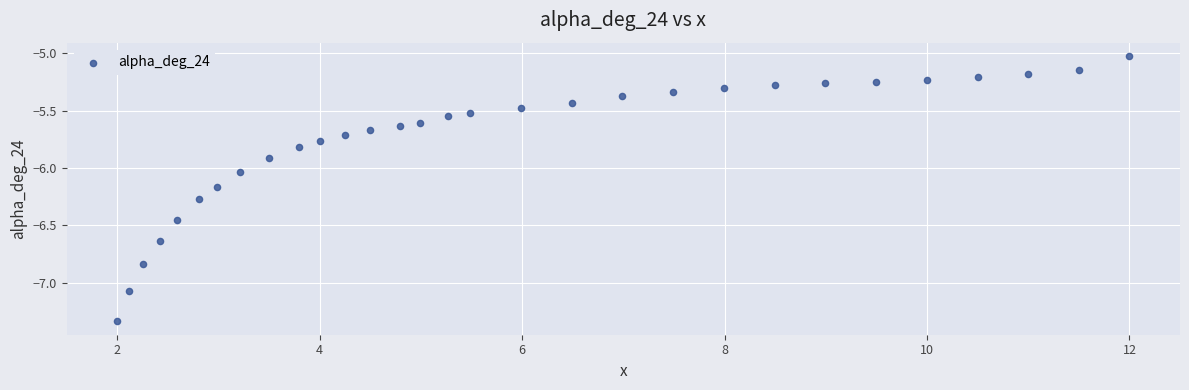

What is the range of Y values (max minus min)?

2.3